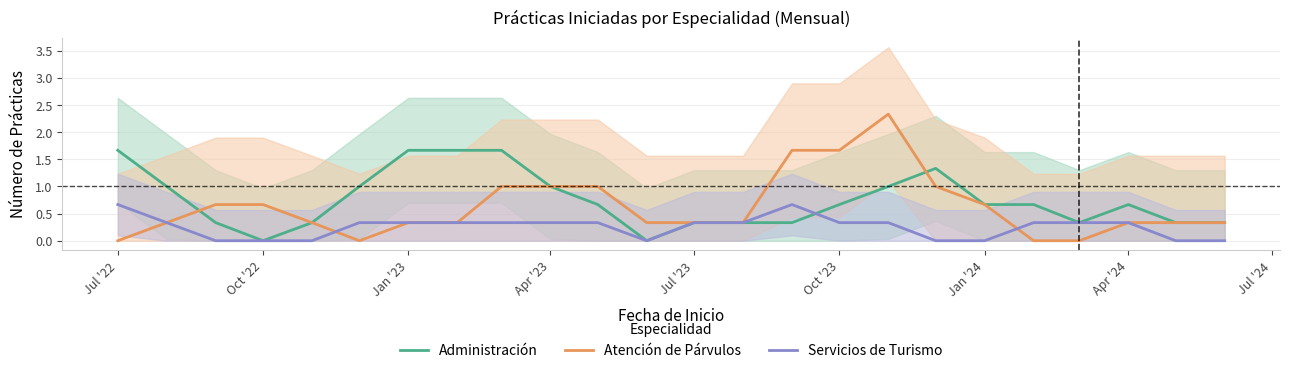

What is the highest value of the Atención de Párvulos series?

2.3